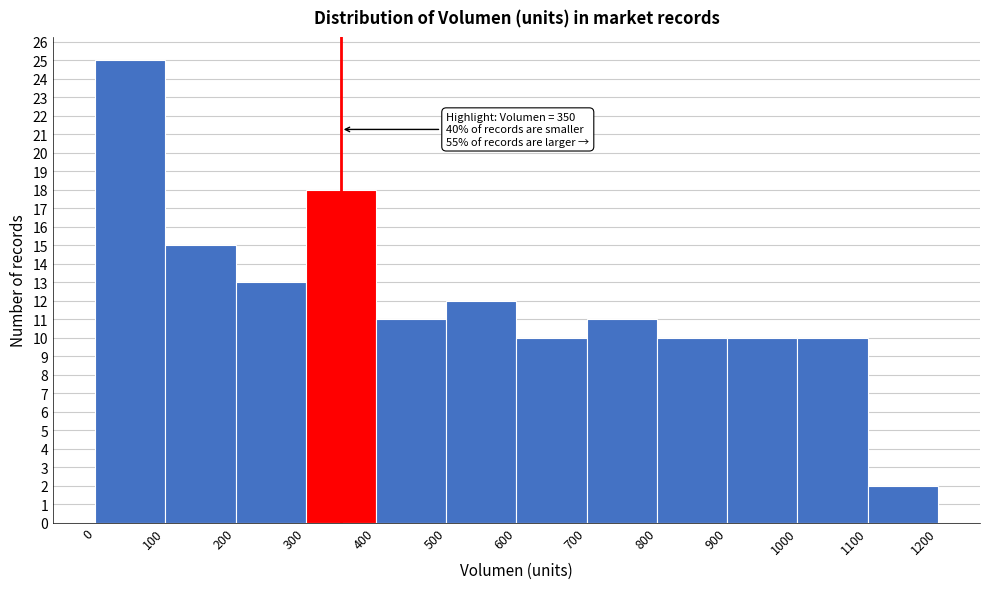

Which range on the x-axis has the tallest bar?

0 to 100